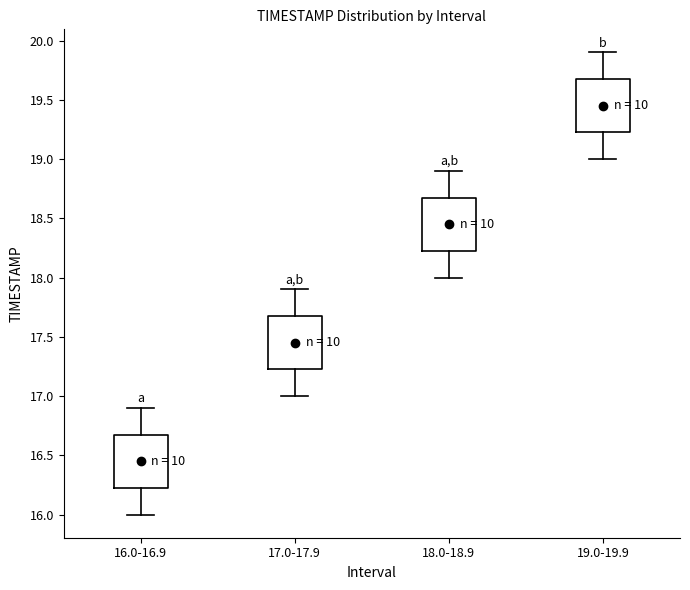

Where does the upper whisker of the box for 19.0-19.9 end on the y-axis? The values are not printed on the chart, so give them approximately, as read against the axis.

19.90